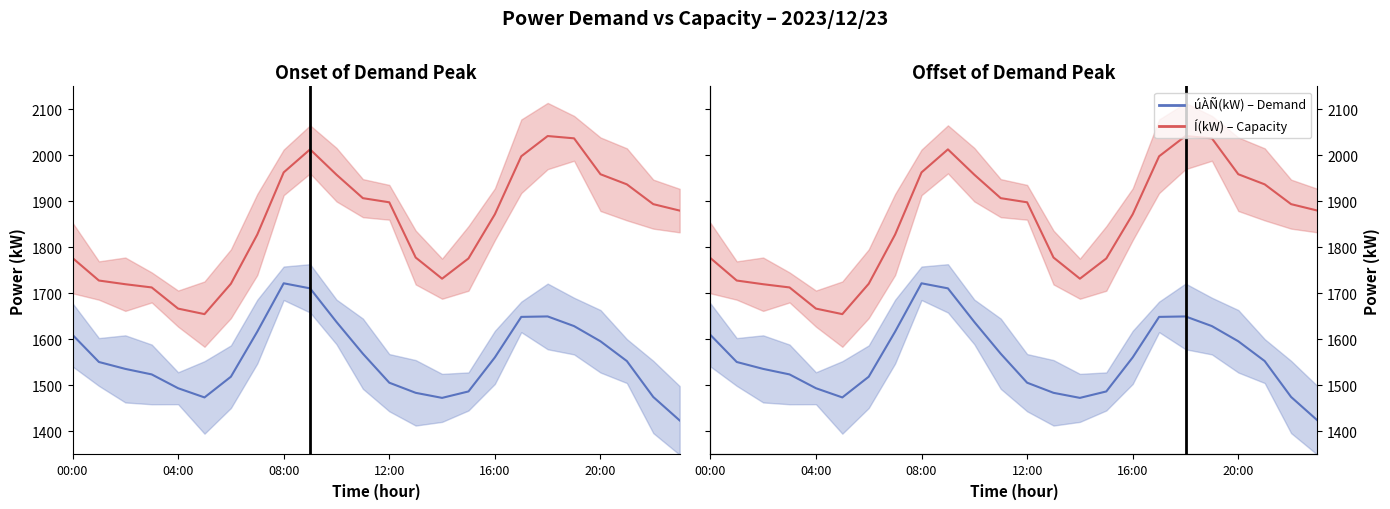

List the series in order of their peak value, lowest first.

úÀÑ(kW) – Demand, Í(kW) – Capacity